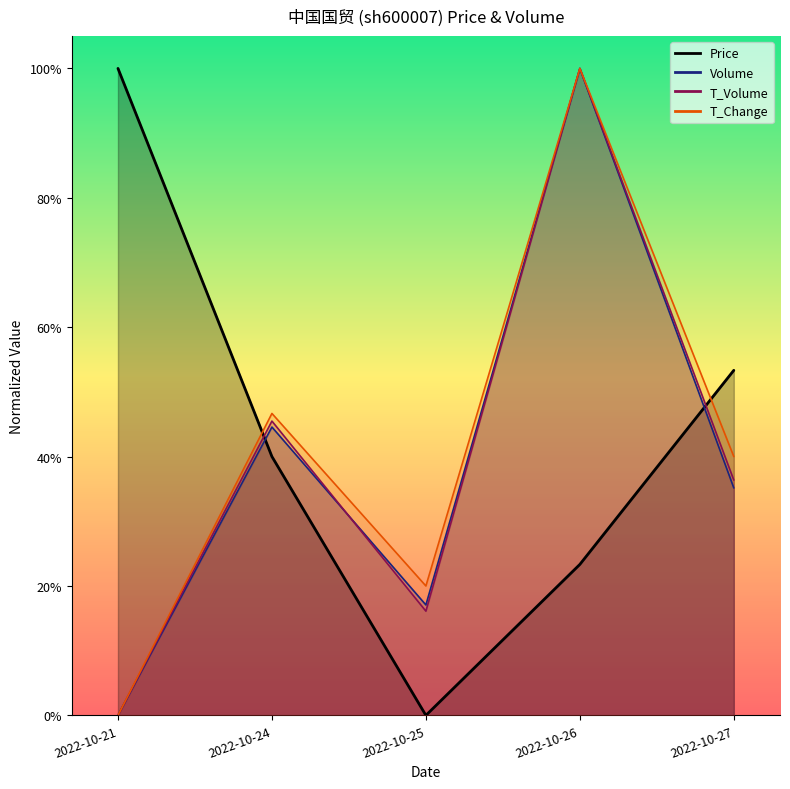

Which series has the largest range (max minus min)?

price